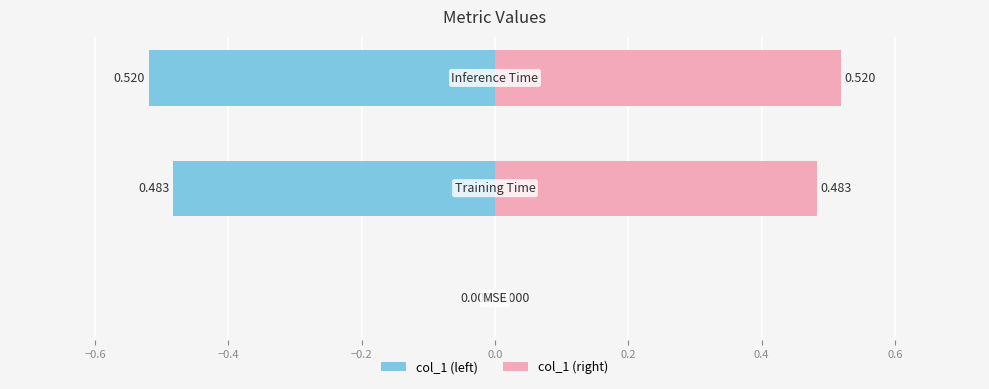

At which category does the chart reach its peak across all series?

Inference Time